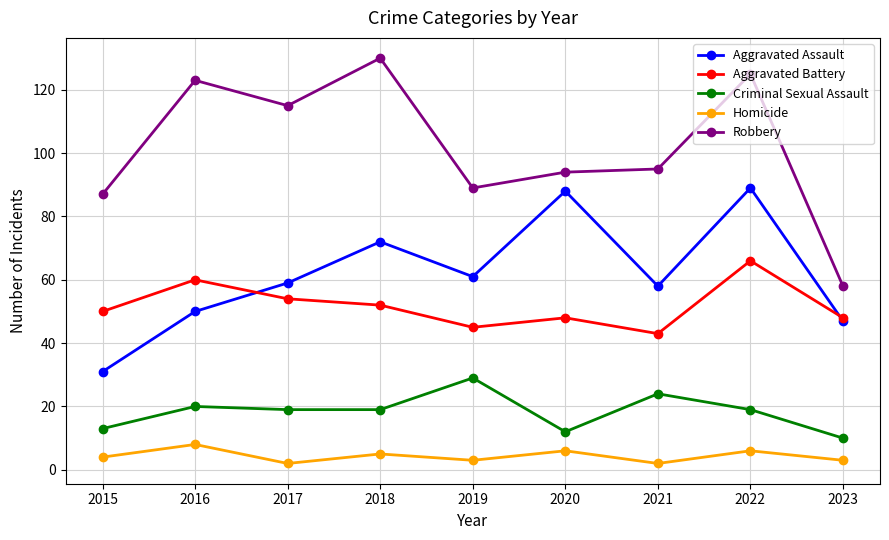

List the series in order of their peak value, highest first.

Robbery, Aggravated Assault, Aggravated Battery, Criminal Sexual Assault, Homicide